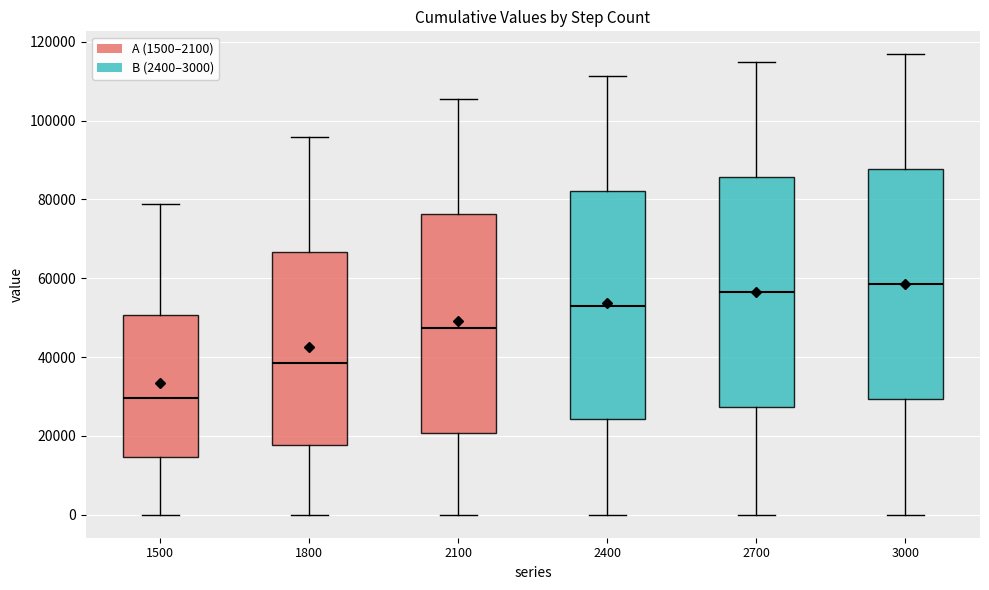

Which box's median line is the highest?

3000